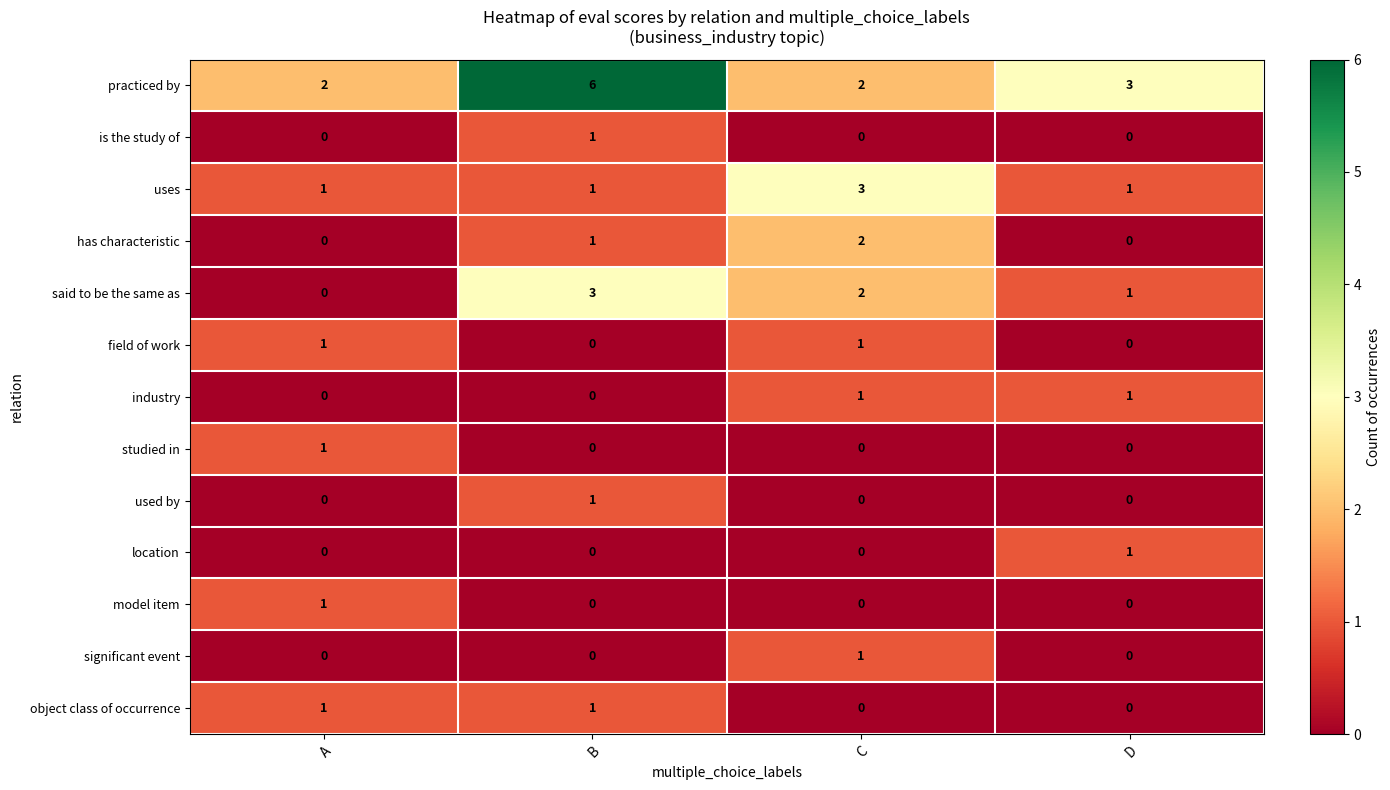

What is the sum of the said to be the same as values at D and B?

4